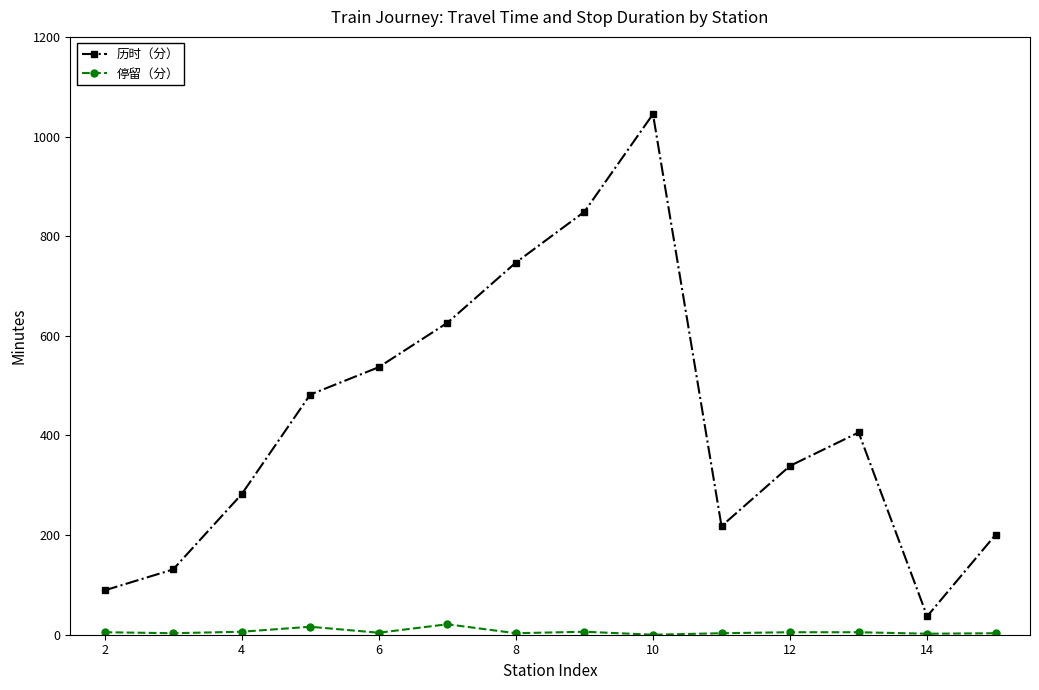

Rank the series by their maximum value, from lowest to highest.

停留（分）, 历时（分）